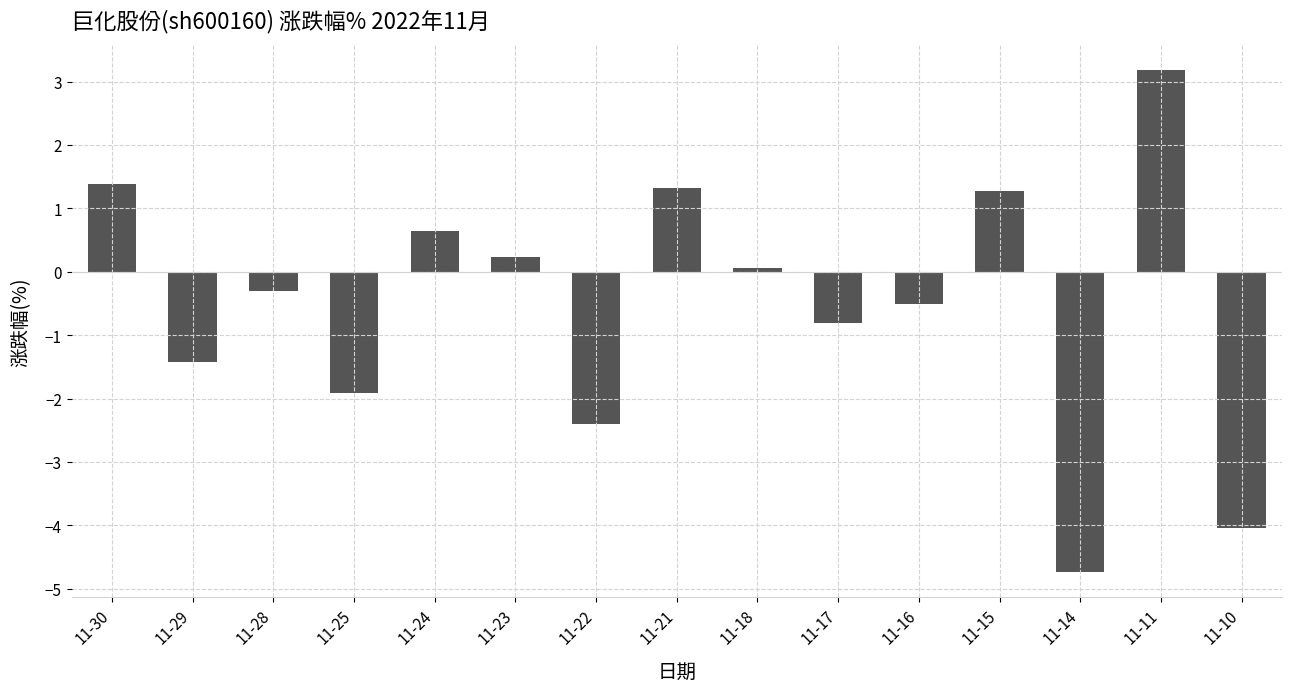

True or false: the data shows -1.9 at 11-25.

True